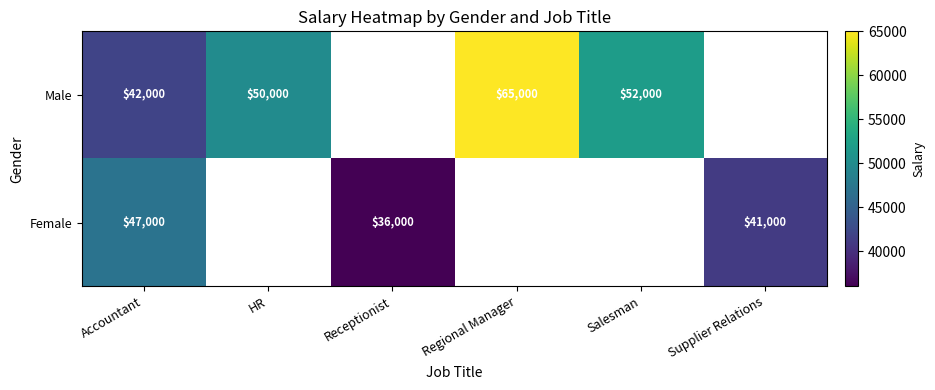

At how many categories does at least one series exceed 44294?

4